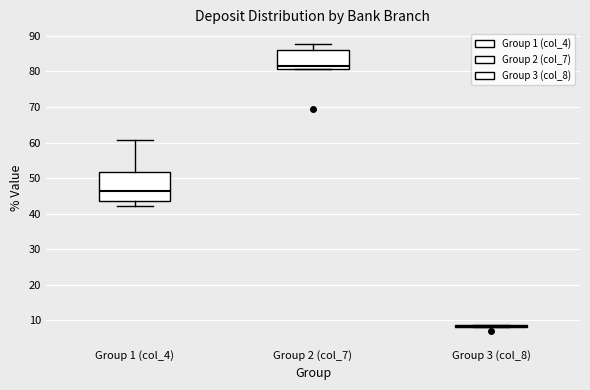

Reading left to right, transcribe this box plot: for each box, give where its median line is, the range the box spans, and where its two whiskers end, as read against the y-axis. The values are not printed on the chart, so give them approximately, as read against the axis.

Group 1 (col_4): median 46, box 44 to 52, whiskers 42 to 61
Group 2 (col_7): median 81 (just above the box's lower edge), box 81 to 86, whiskers 81 to 88
Group 3 (col_8): box collapsed to a line at 8, whiskers 8 to 9